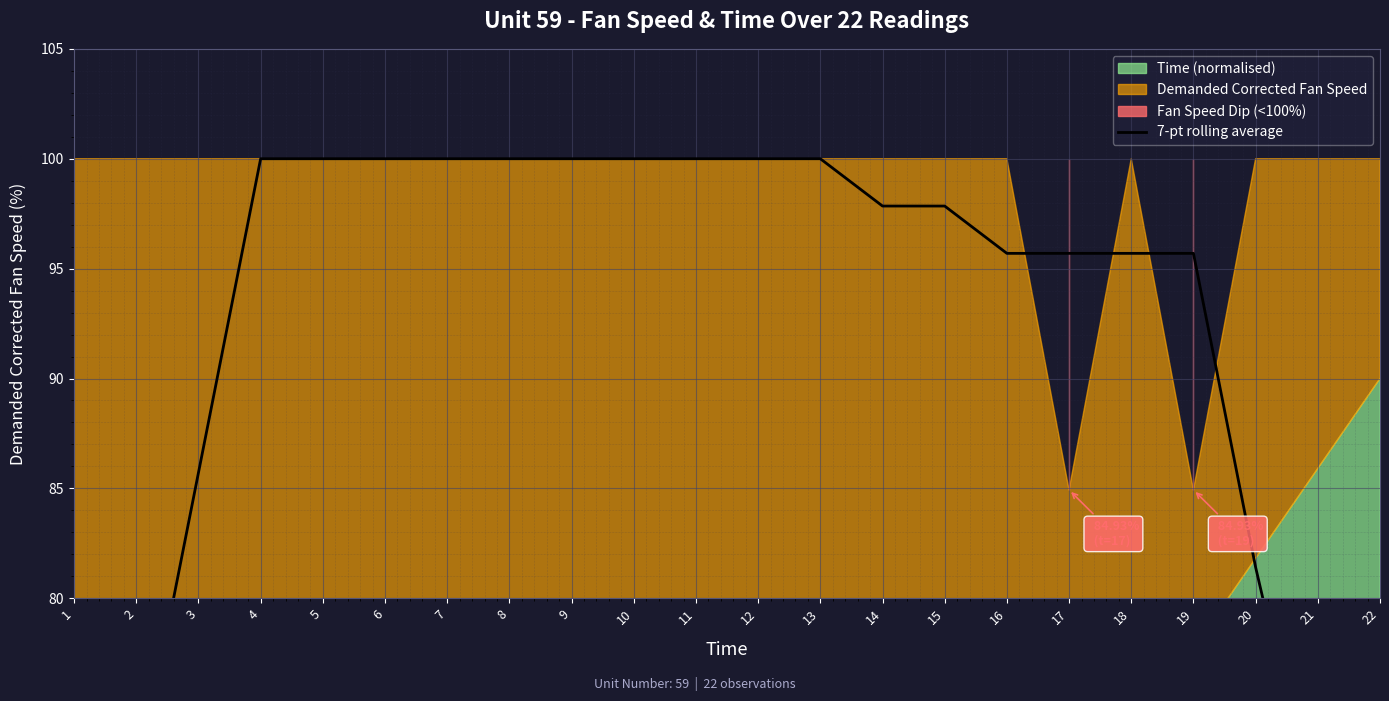

Reading left to right, list all the values displayed in this chart.

1=57.1	2=71.4	3=85.7	4=100.0	5=100.0	6=100.0	7=100.0	8=100.0	9=100.0	10=100.0	11=100.0	12=100.0	13=100.0	14=97.8	15=97.8	16=95.7	17=95.7	18=95.7	19=95.7	20=81.4	21=69.3	22=55.0